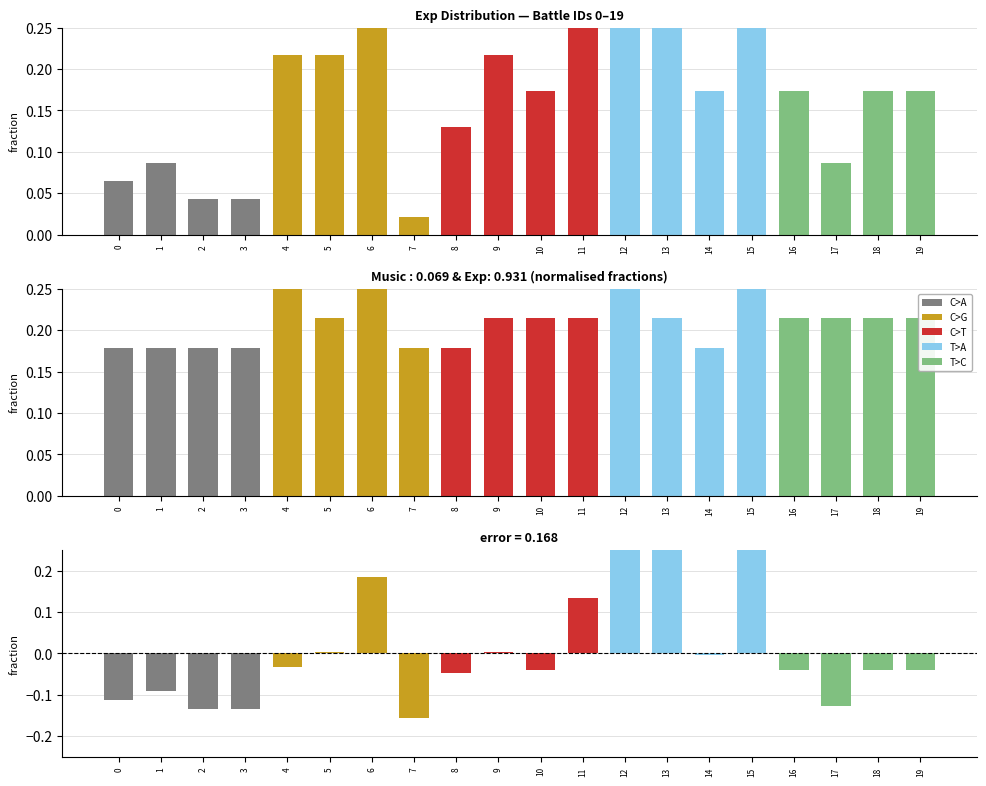

What value does the data have at 17?

0.1